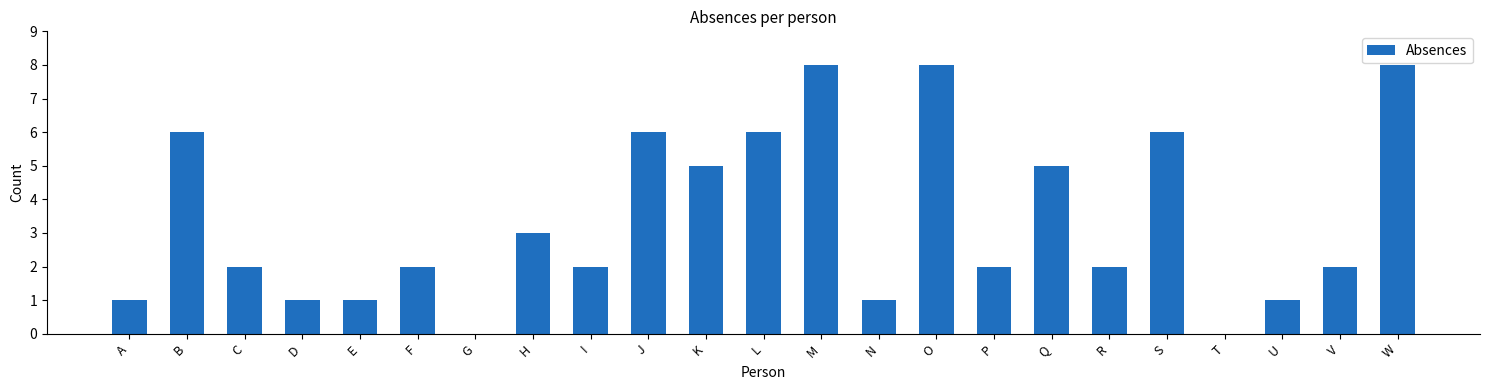

What is the sum of the values at W and G?

8